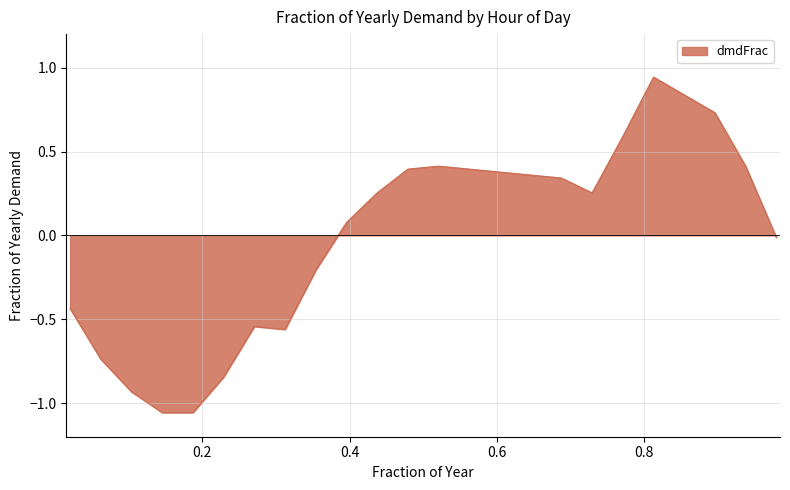

How many interior local valleys (lower than both neighbors) does the data have?

2